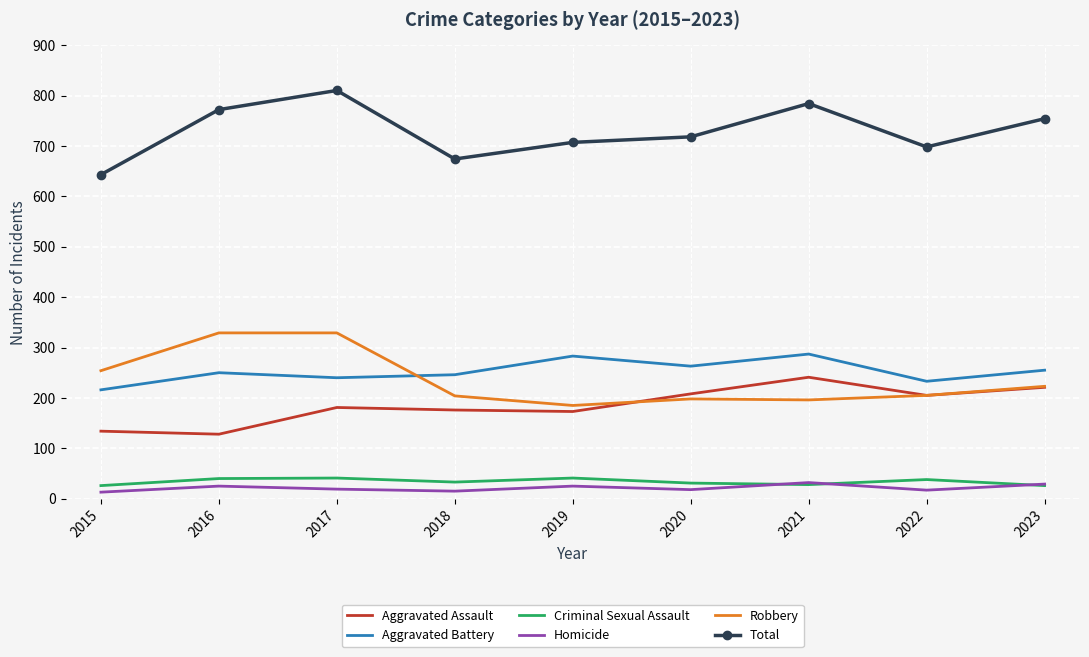

What is the maximum value shown in the chart?

810